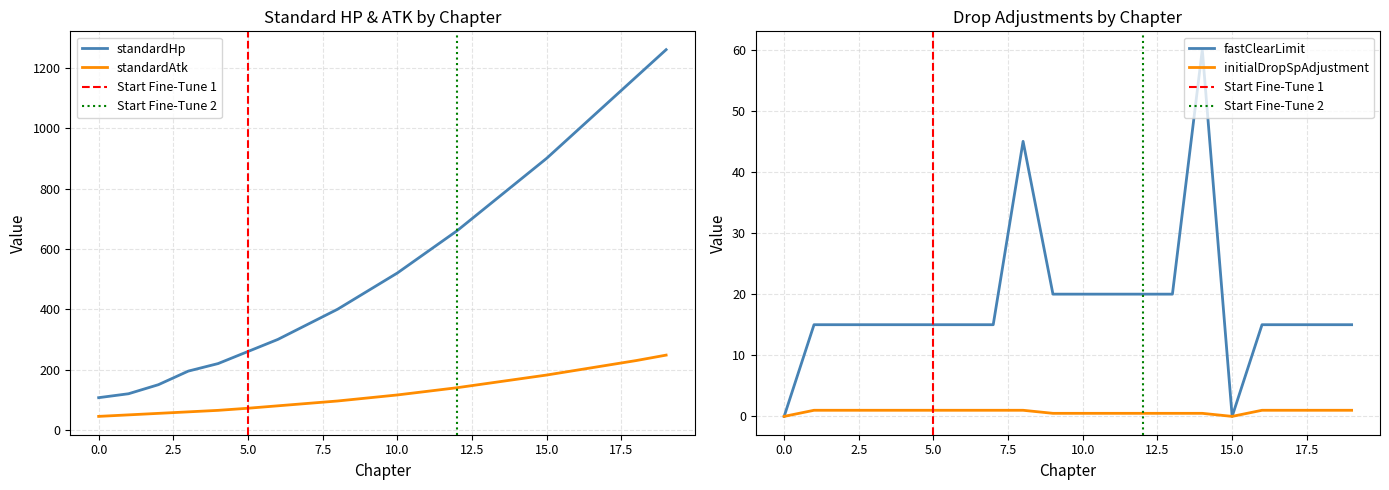

How many values in the standardAtk series exceed 116?

9